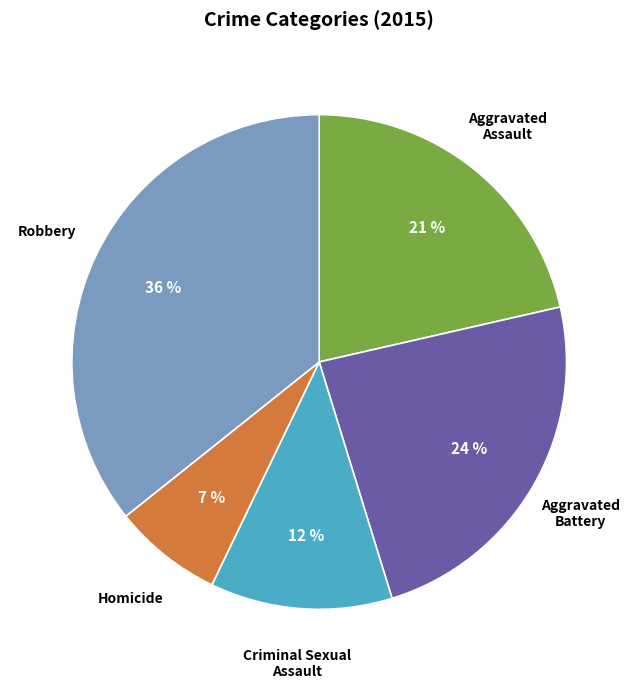

Does Aggravated Battery represent more than half of the total?

No